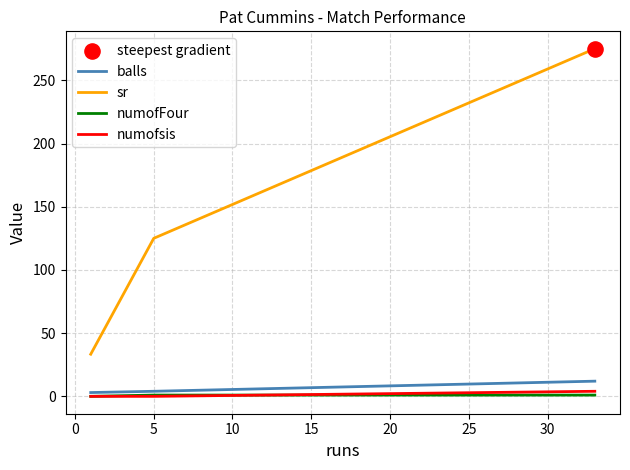

Which series has the largest total across all categories?

sr